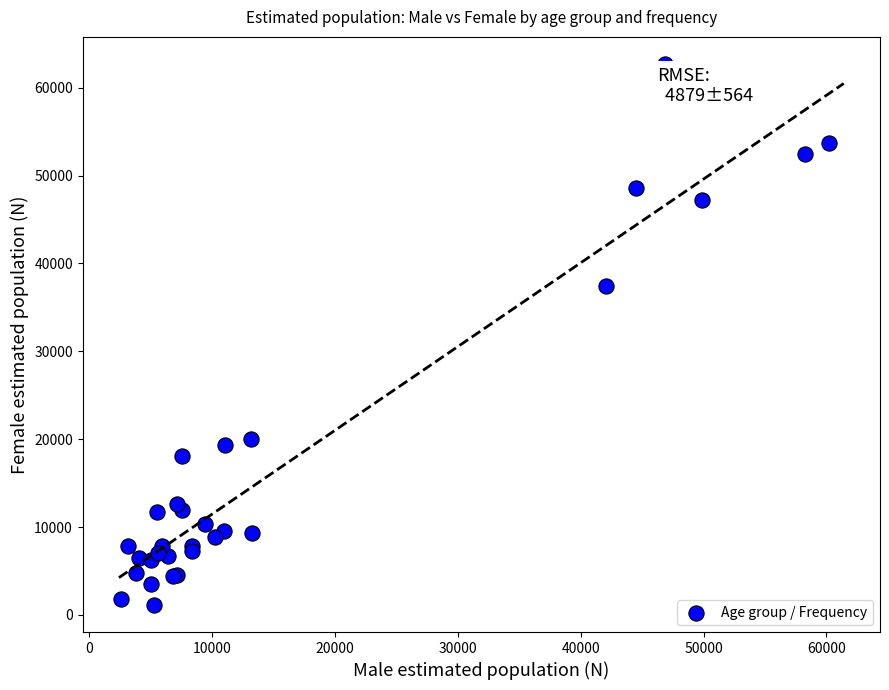

What Y value in the scatter plot is closest to 31916?

37398